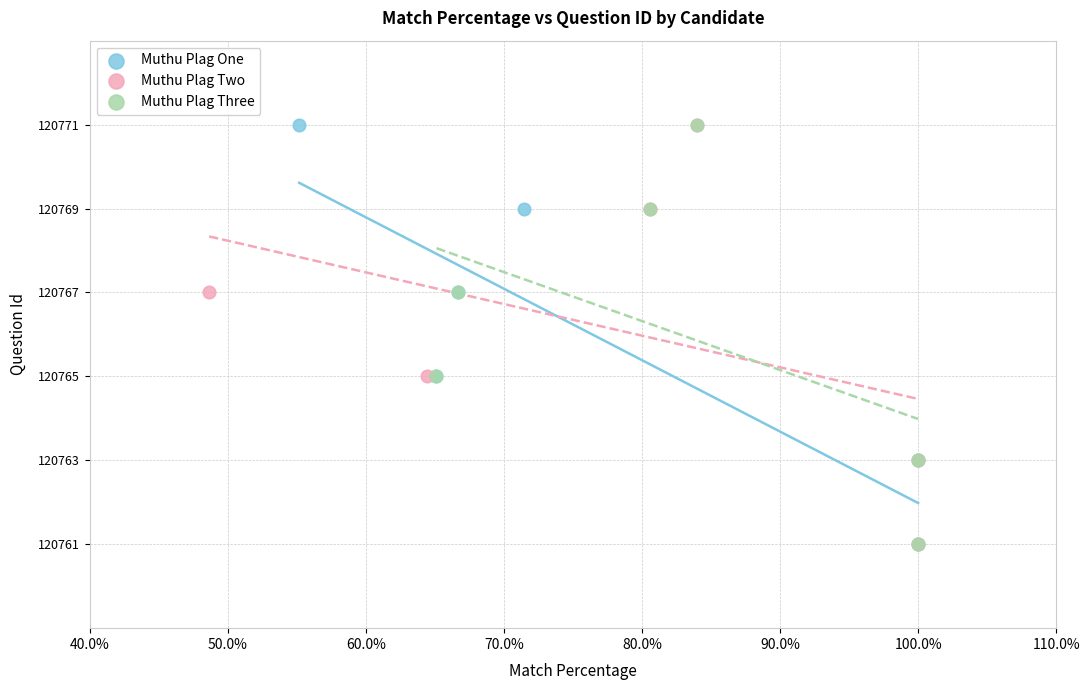

What are all the series names shown in the legend?

Muthu Plag One, Muthu Plag Two, Muthu Plag Three